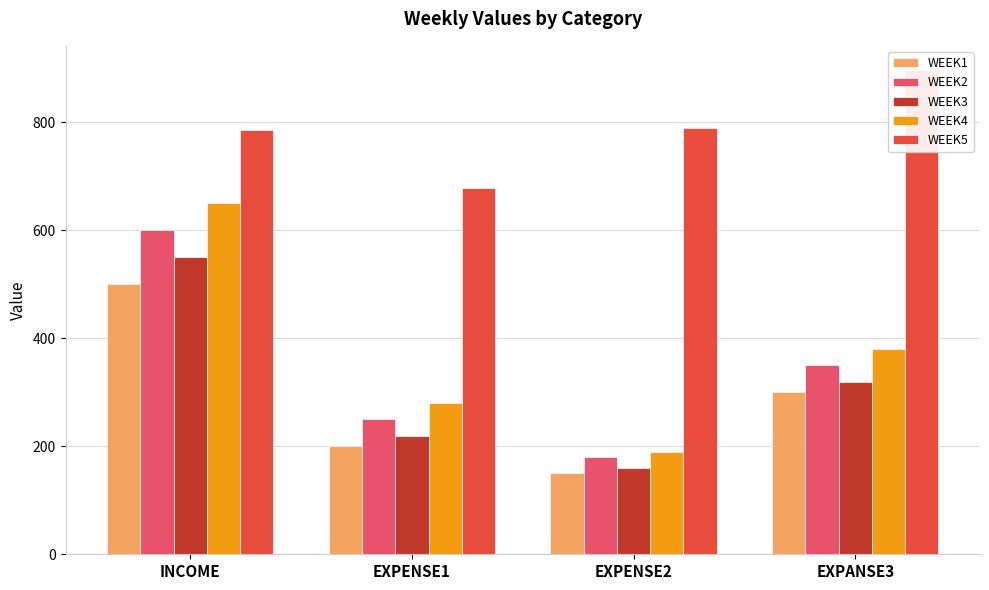

What are all the series names shown in the legend?

WEEK1, WEEK2, WEEK3, WEEK4, WEEK5